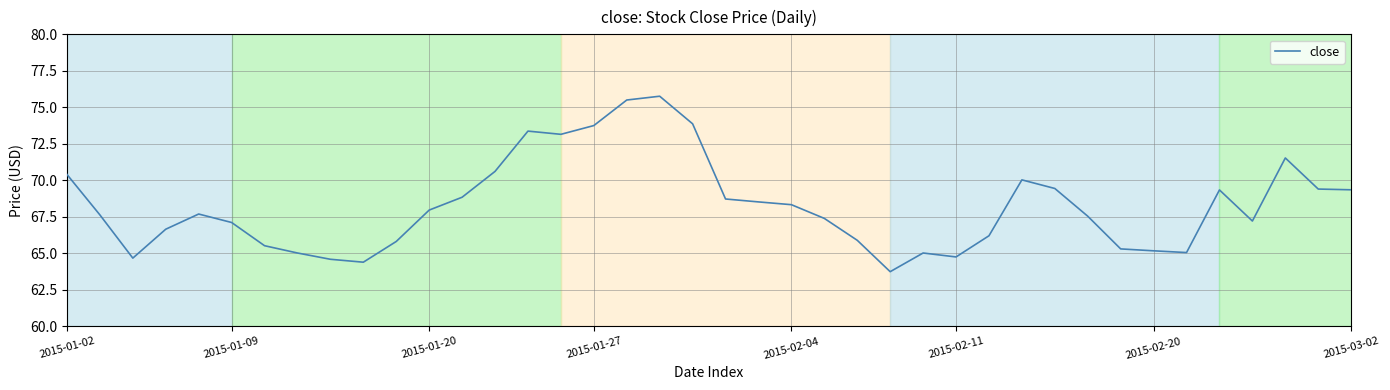

What is the difference between the maximum and minimum values?

12.0